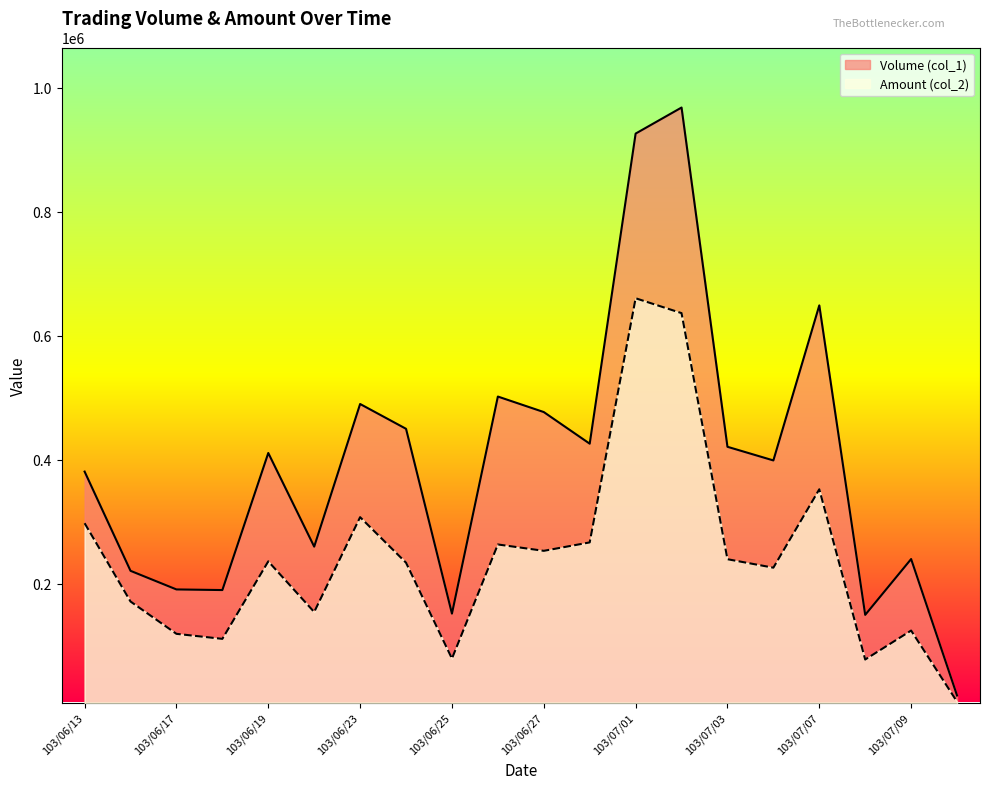

True or false: Amount (col_2) and Volume (col_1) intersect in this chart.

False